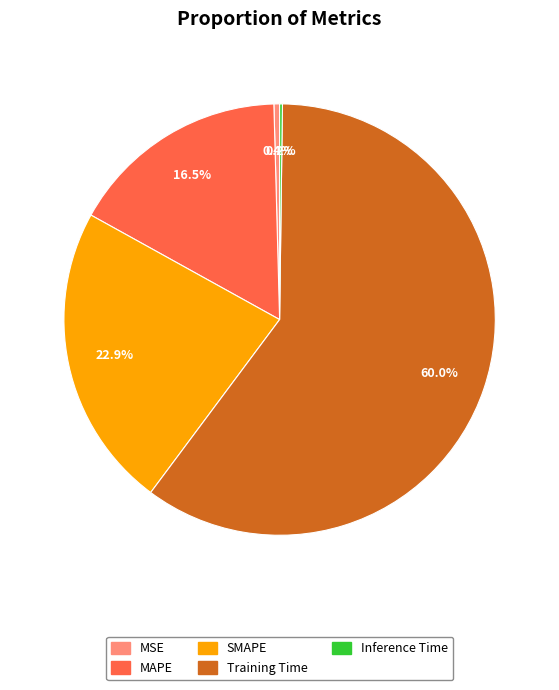

To the nearest percent, what is the average slice percentage?

20%